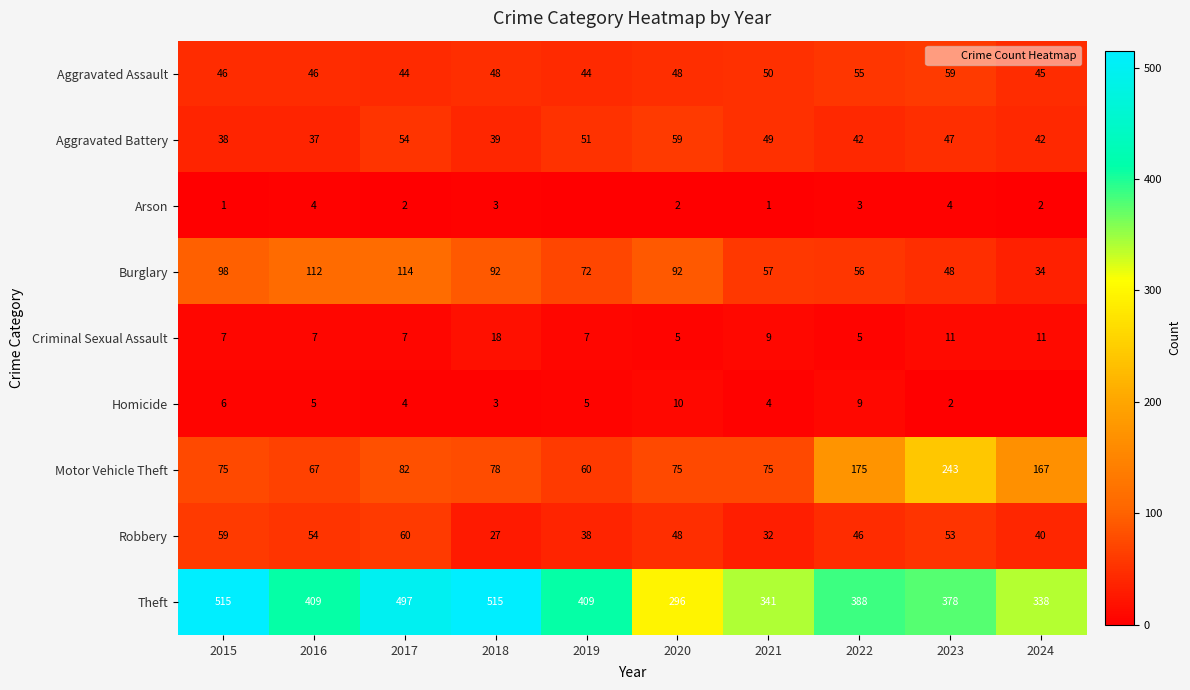

Read the Motor Vehicle Theft value at 2020.

75